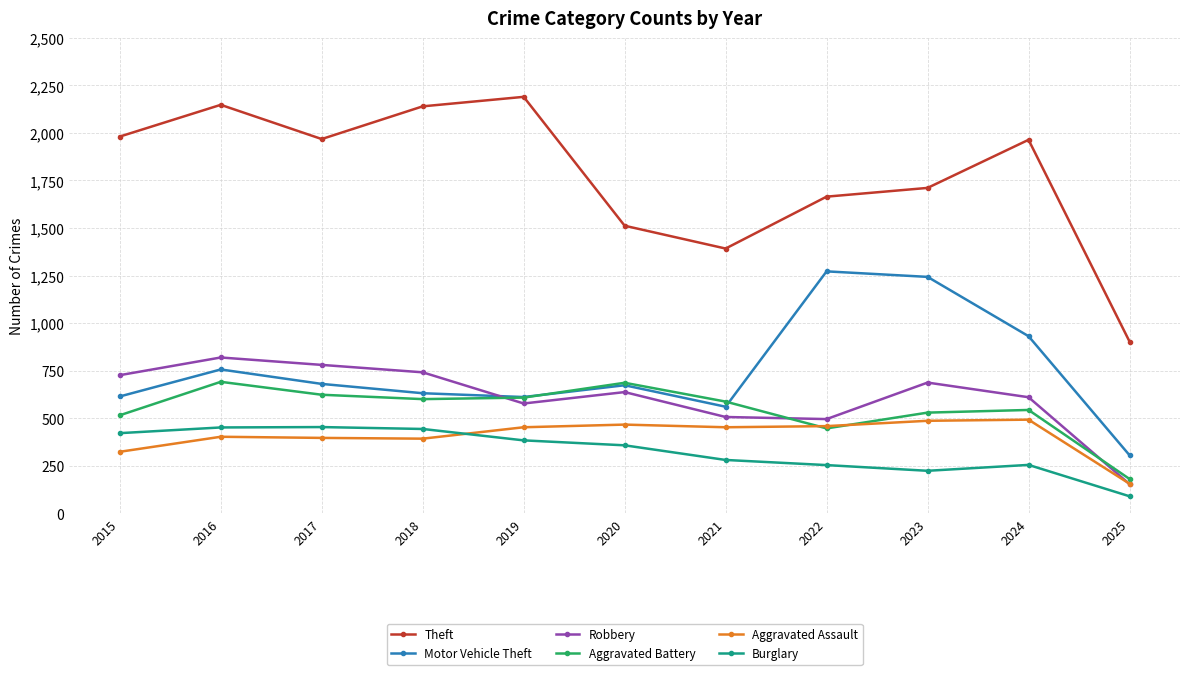

True or false: Aggravated Battery has a value of 529 at 2023.

True